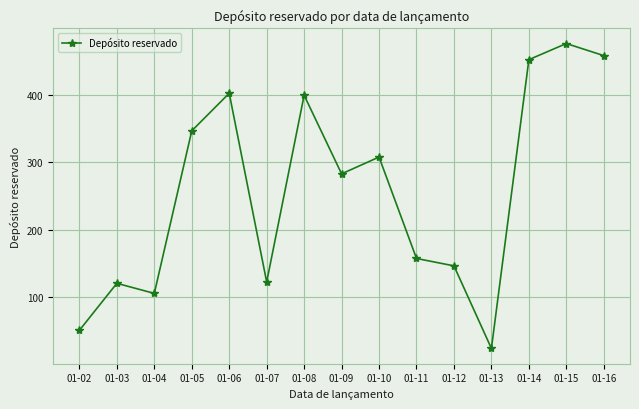

What is the value of the 13th point from the left?

453